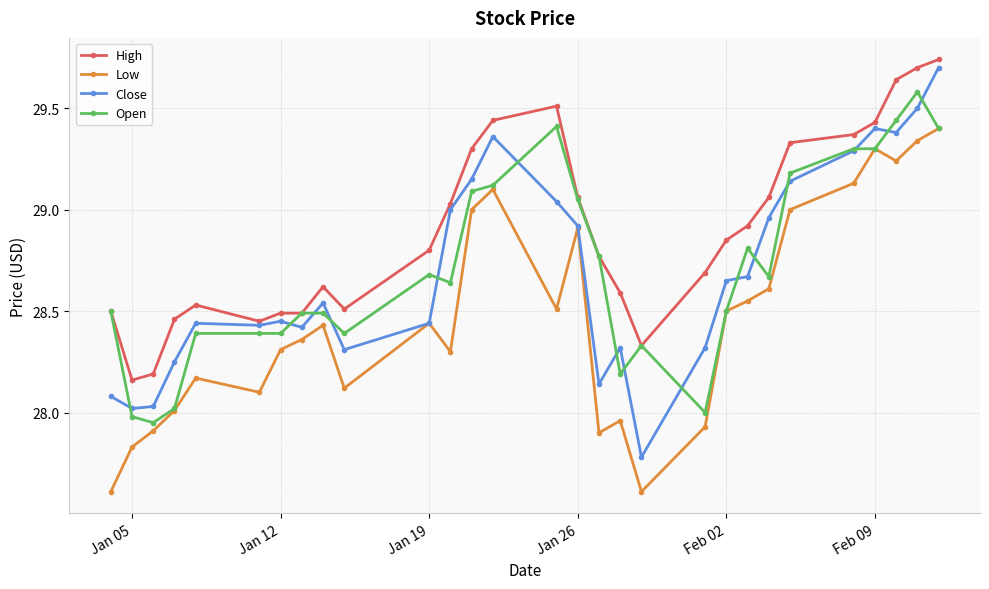

Which series has the largest range (max minus min)?

Close